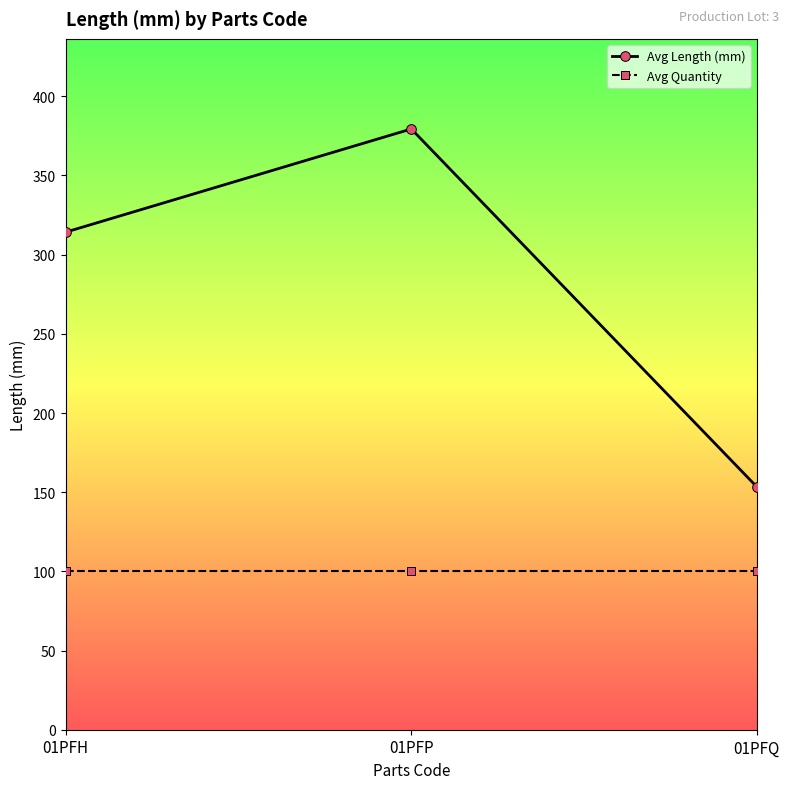

What are all the series names shown in the legend?

Avg Length (mm), Avg Quantity